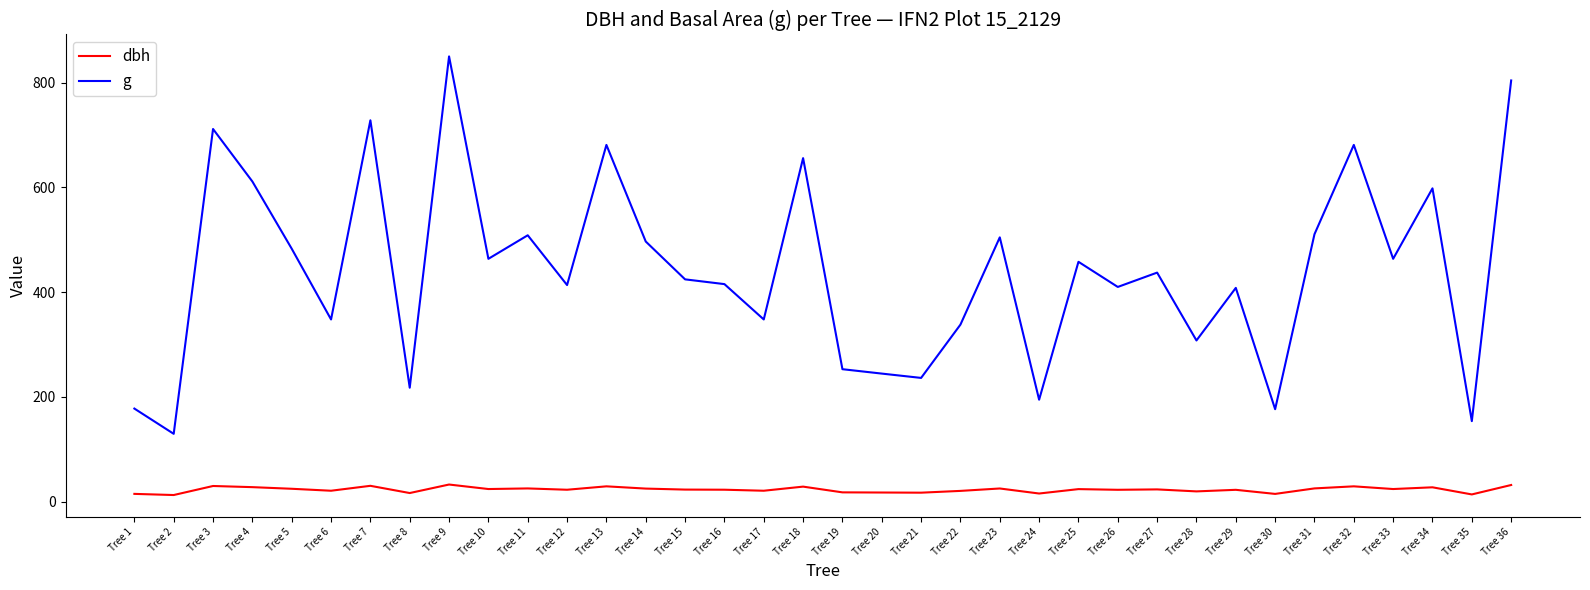

What is the difference between the maximum and minimum values in the g series?

720.4